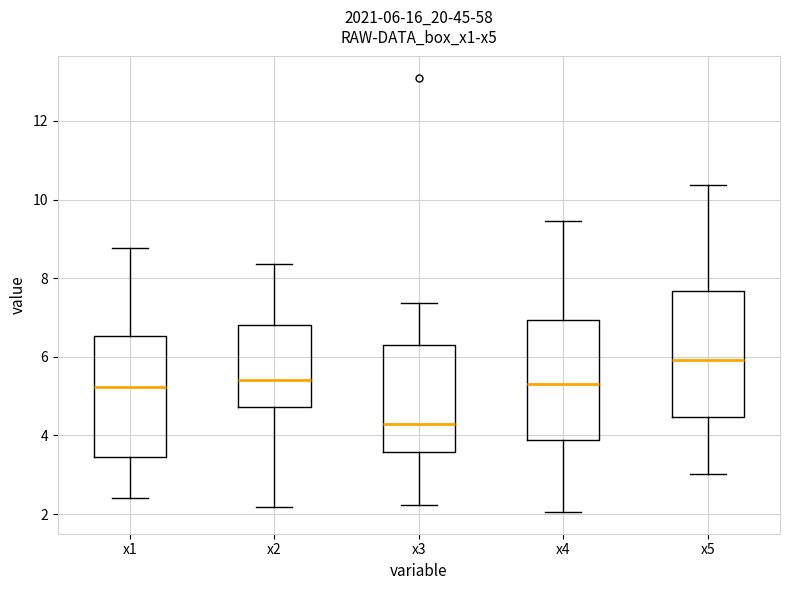

Which box's median line is the lowest?

x3